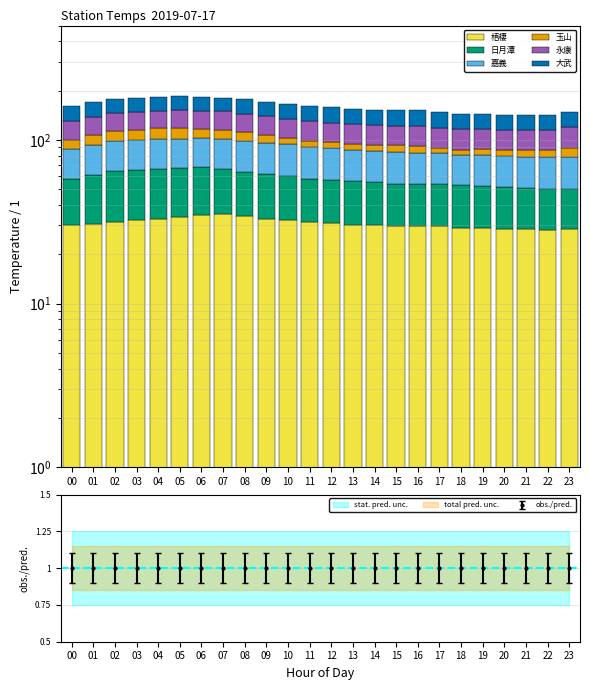

What is the total value across all series at 15?

151.9